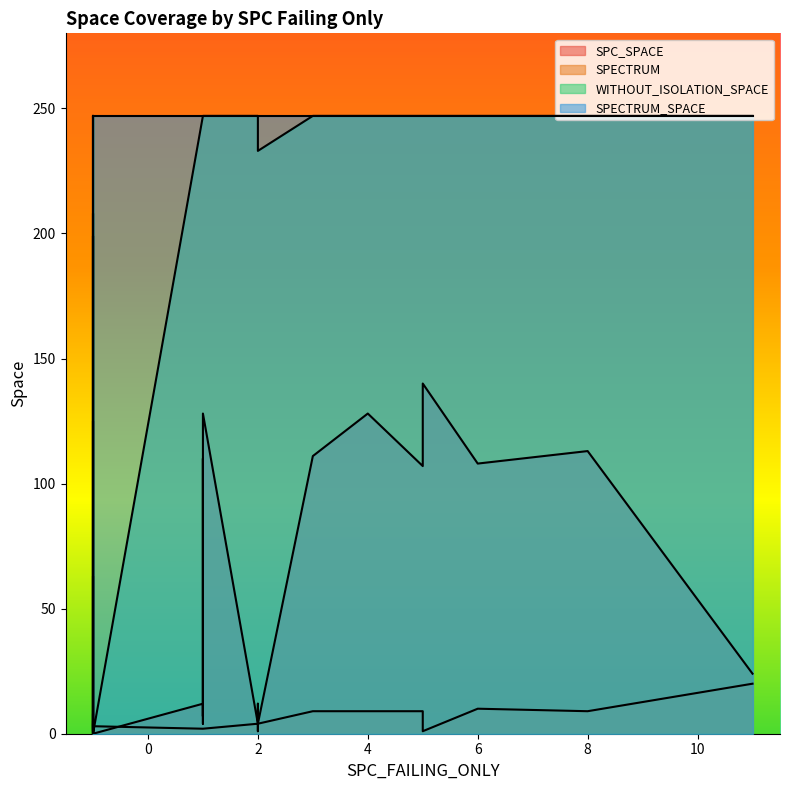

List the labels in order of SPC_SPACE value, smallest first.

0, 4, 5, 7, 9, 12, 13, 14, 25, 31, 32, 3, 10, 20, 23, 28, 11, 6, 26, 17, 21, 22, 16, 15, 19, 29, 18, 2, 1, 30, 24, 27, 8